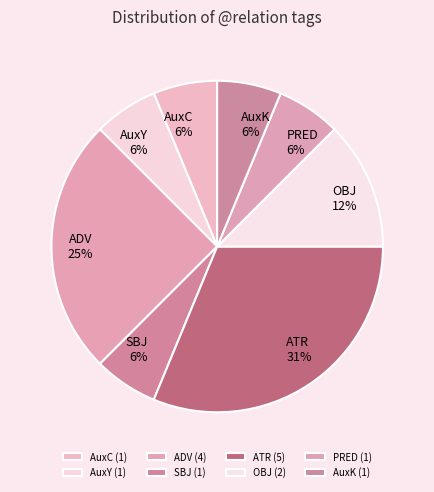

To the nearest percent, what is the average slice percentage?

12%